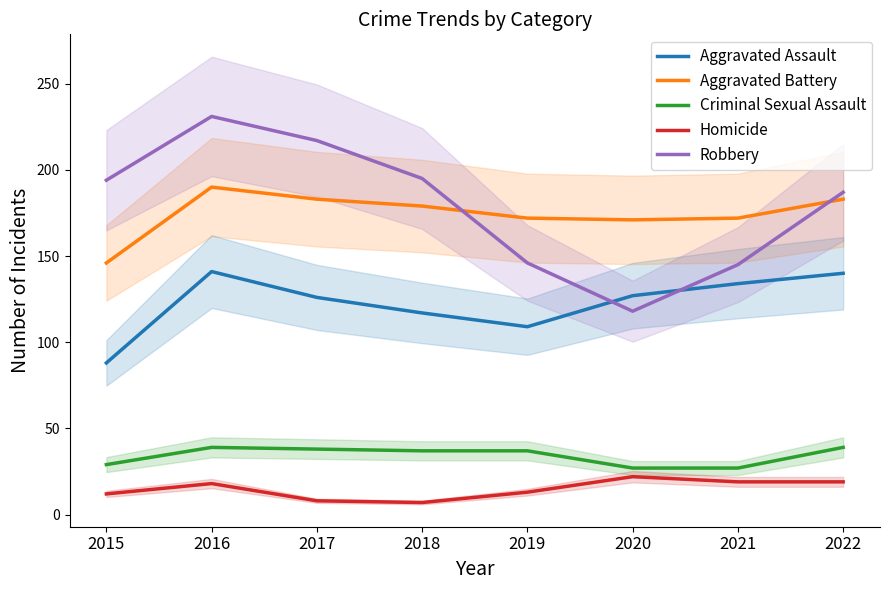

What is the value of the Aggravated Battery point at the 5th from the left?

172